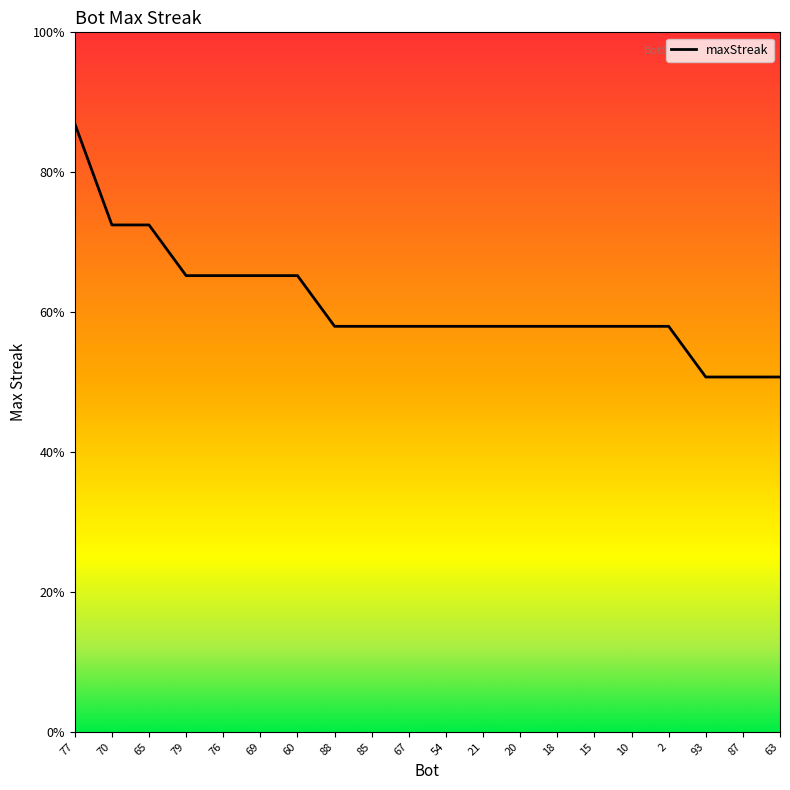

List the labels in order of value, largest first.

77, 70, 65, 79, 76, 69, 60, 88, 85, 67, 54, 21, 20, 18, 15, 10, 2, 93, 87, 63